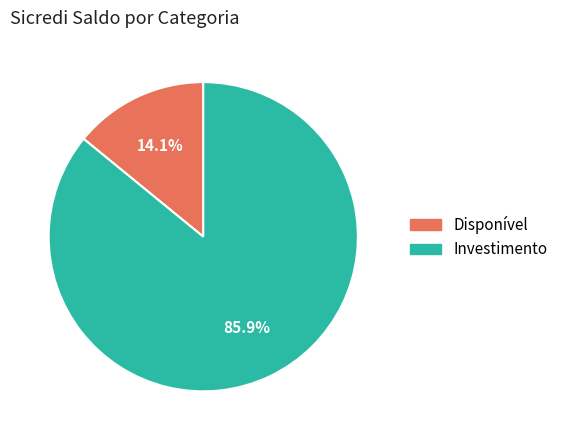

What is the ratio of the value at Investimento to the value at Disponível?

6.1